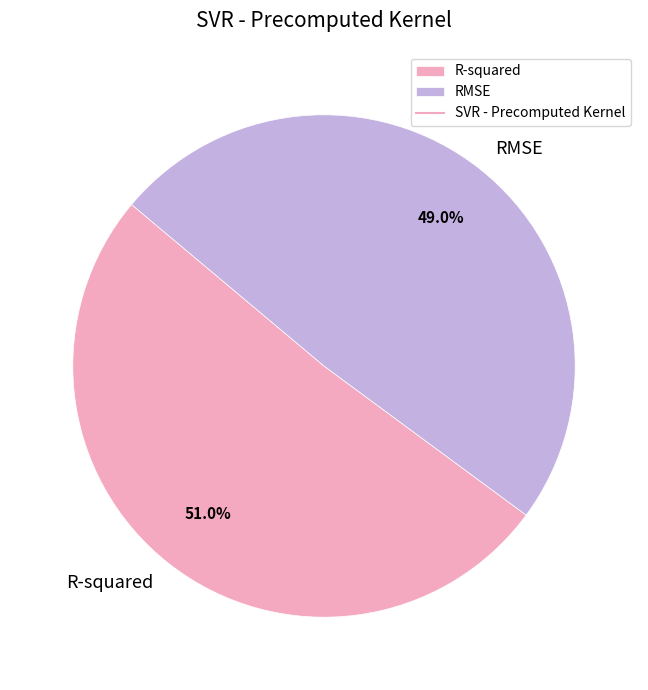

Is there a majority slice in this chart?

Yes